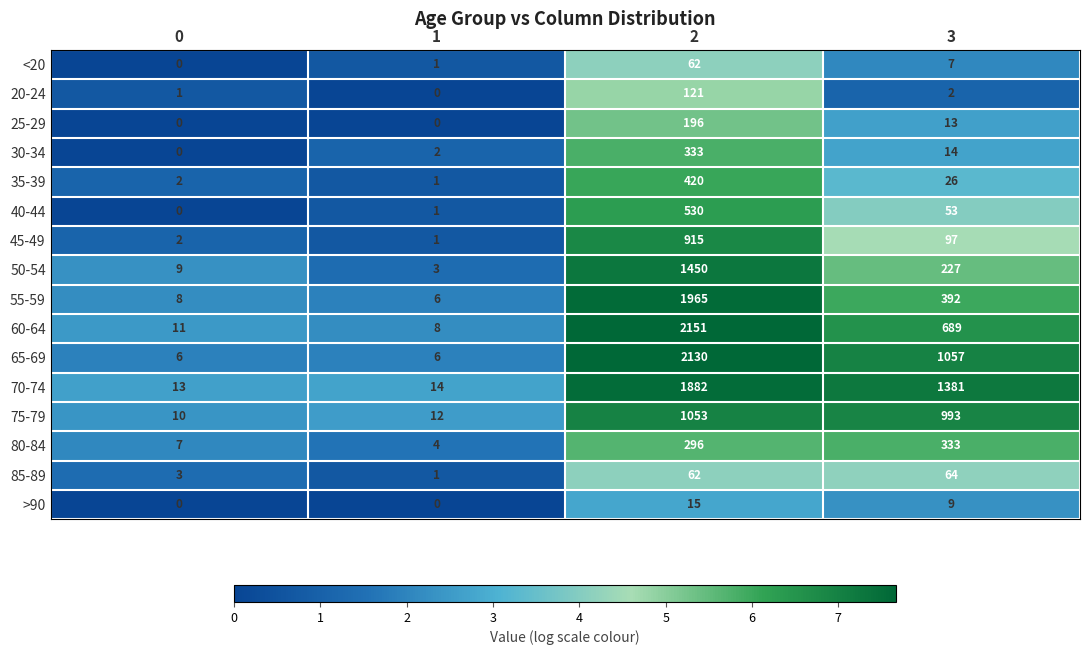

List the labels in order of 30-34 value, smallest first.

0, 1, 3, 2